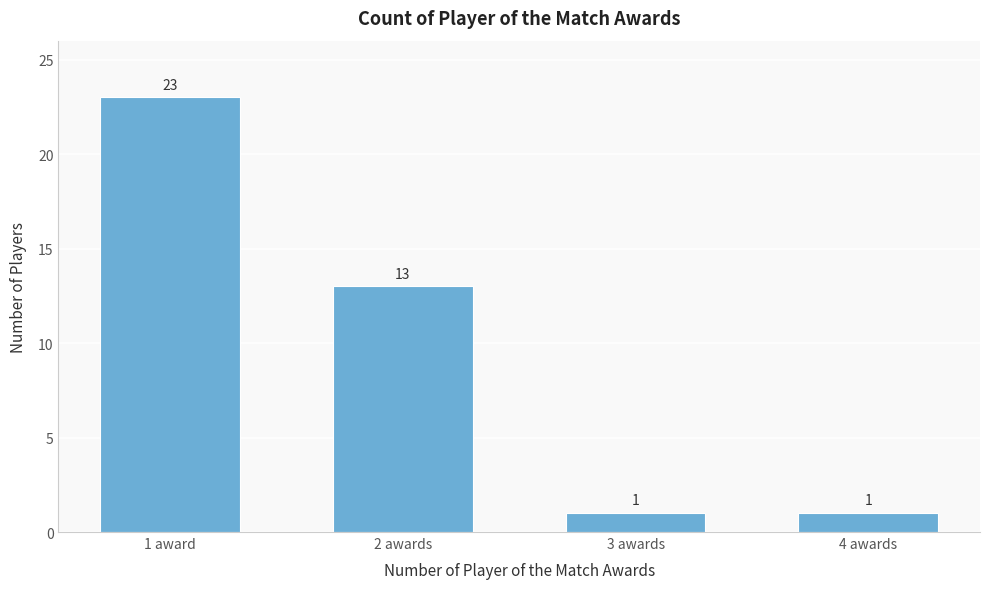

Reading left to right, extract all data points from this chart.

23	13	1	1